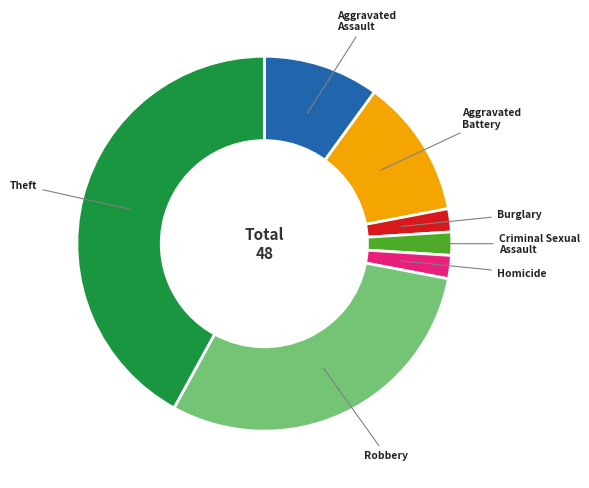

Does any single category account for the majority?

No